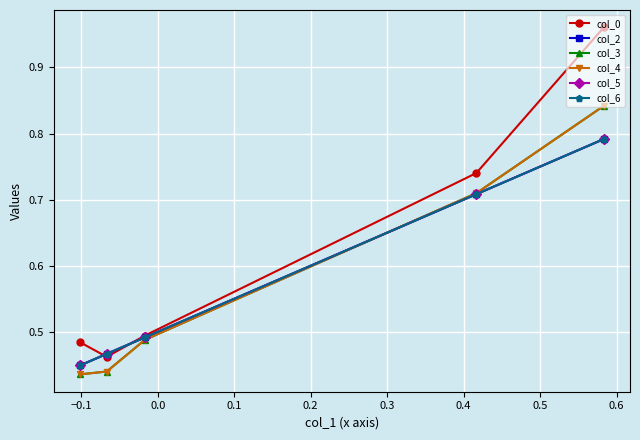

Is it true that col_4 equals 0.7 at 0.0?

False